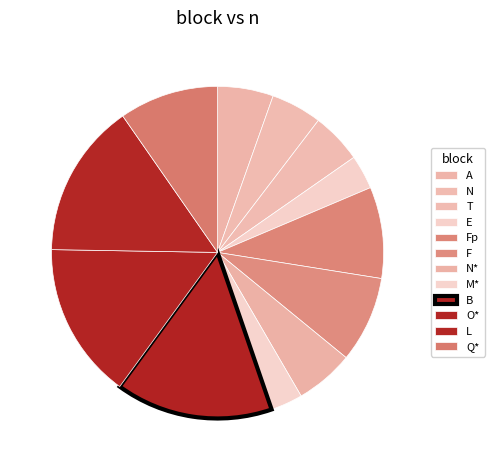

How many slices are in this pie chart?

12